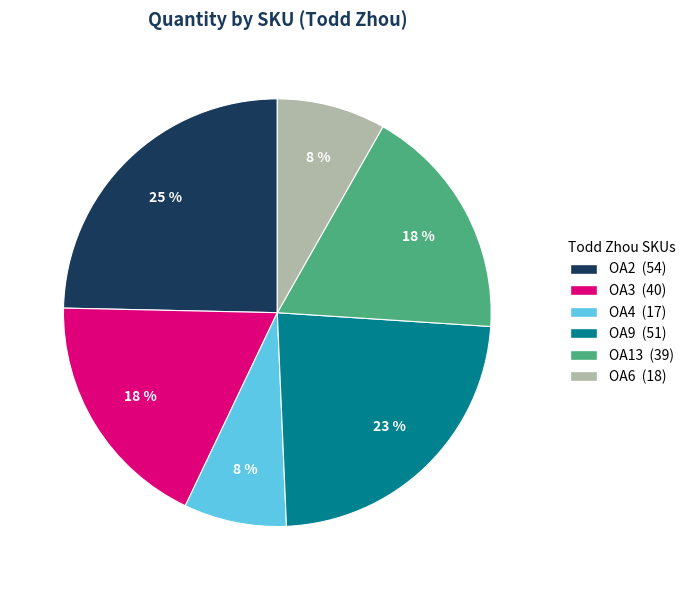

Is it true that OA3 is 18% of the pie?

True